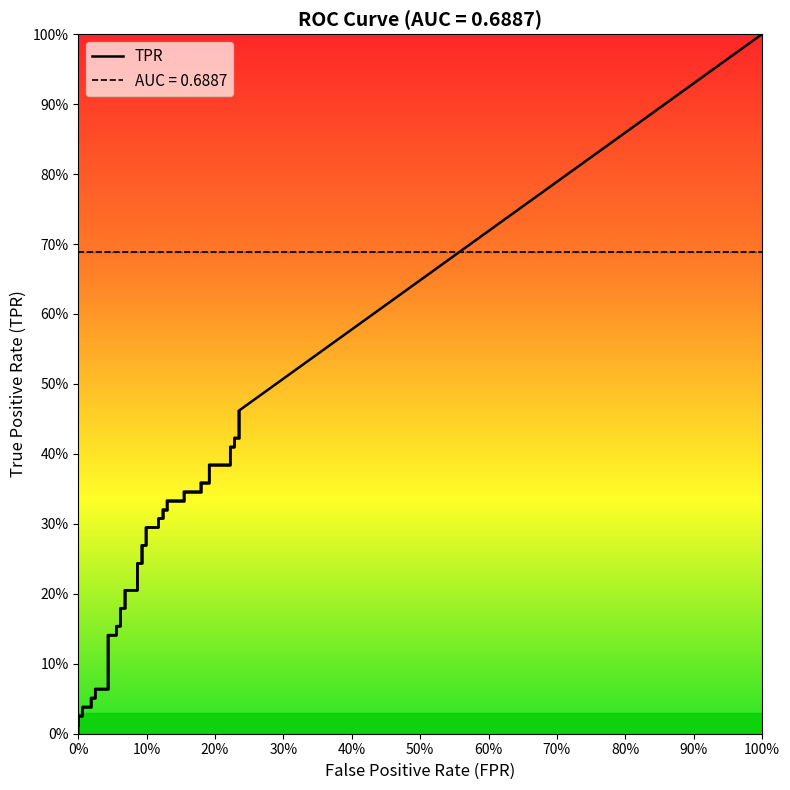

Count the number of categories in the chart.

40